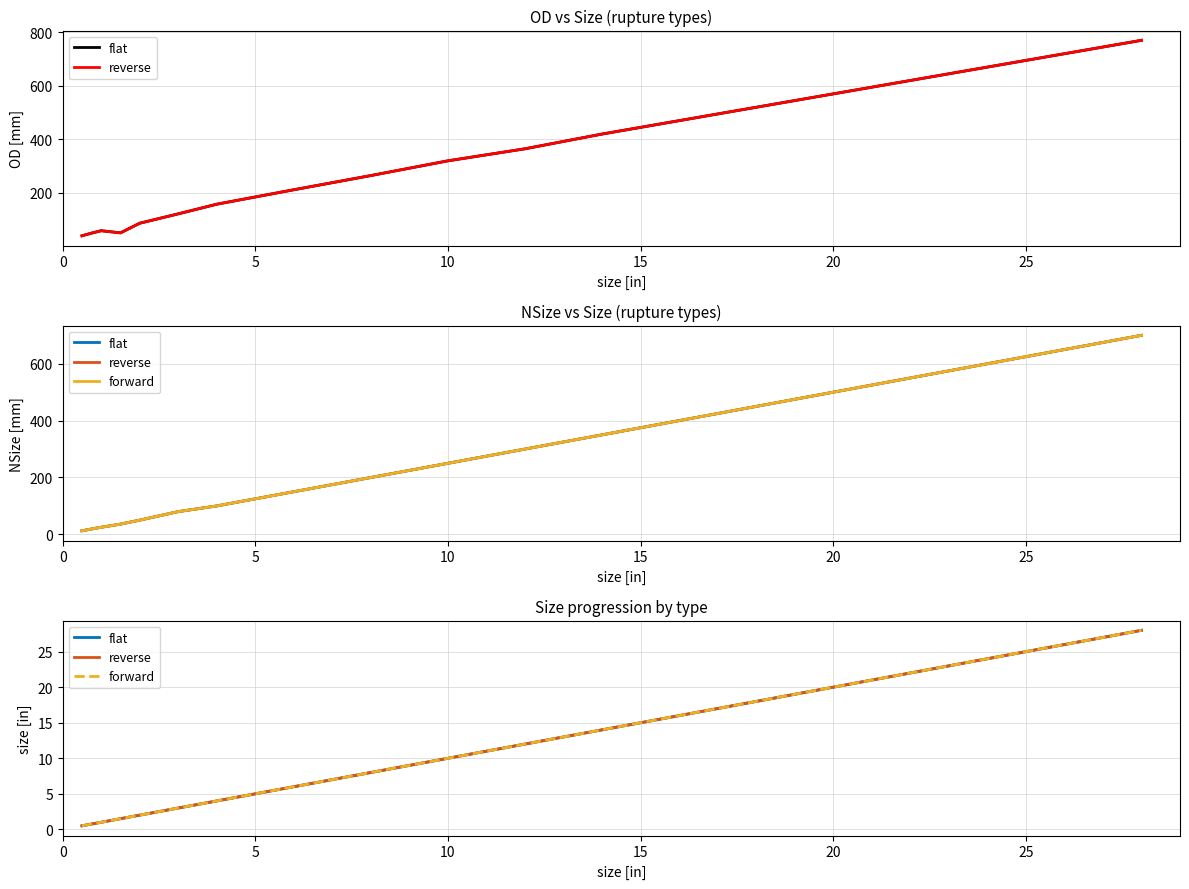

True or false: forward and flat intersect in this chart.

False